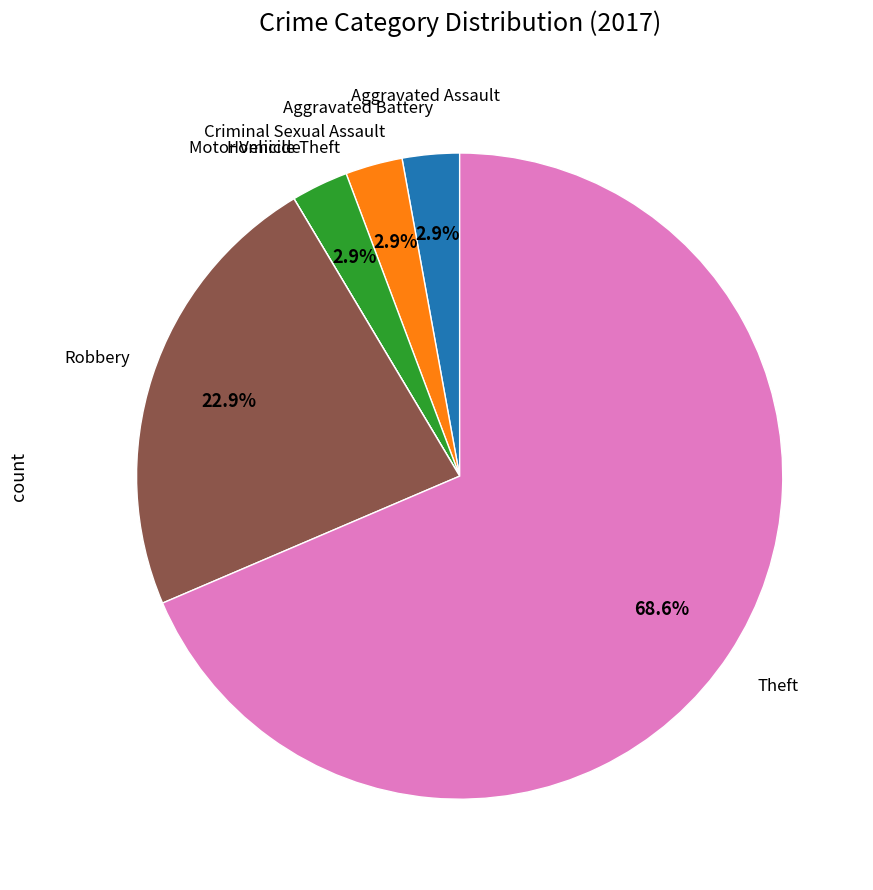

Is there a majority slice in this chart?

Yes